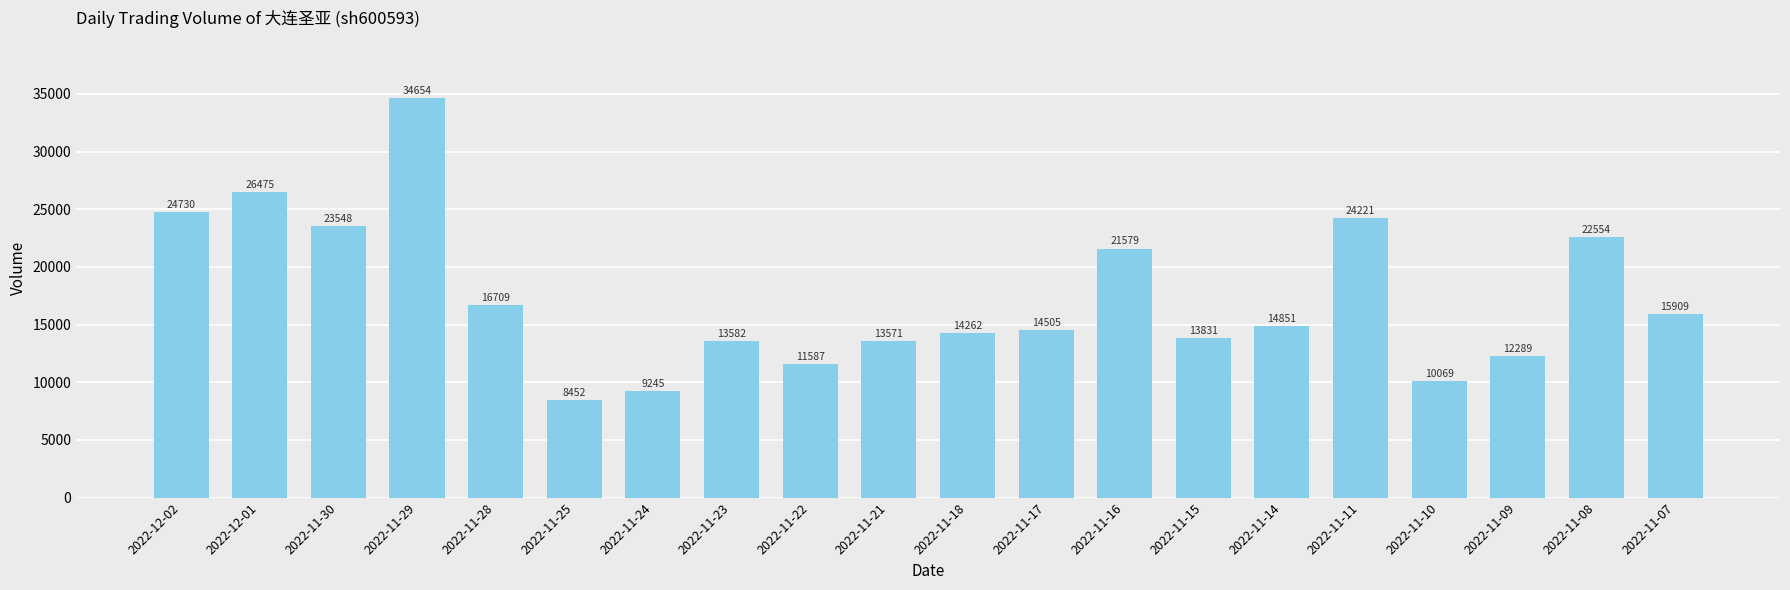

What is the change in value from 2022-11-28 to 2022-11-07?

-800